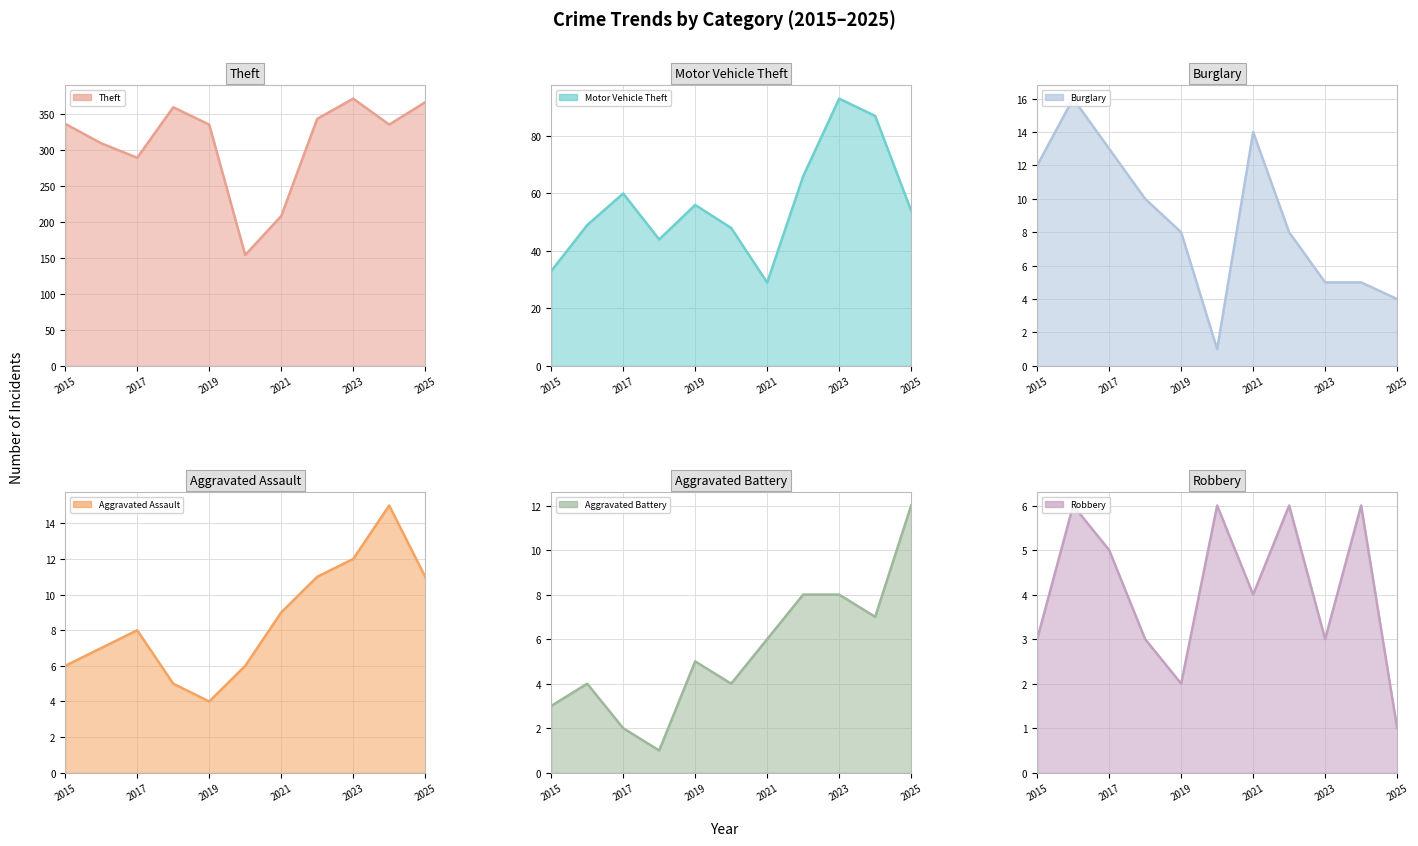

At which category is the sum across all series the highest?

2023